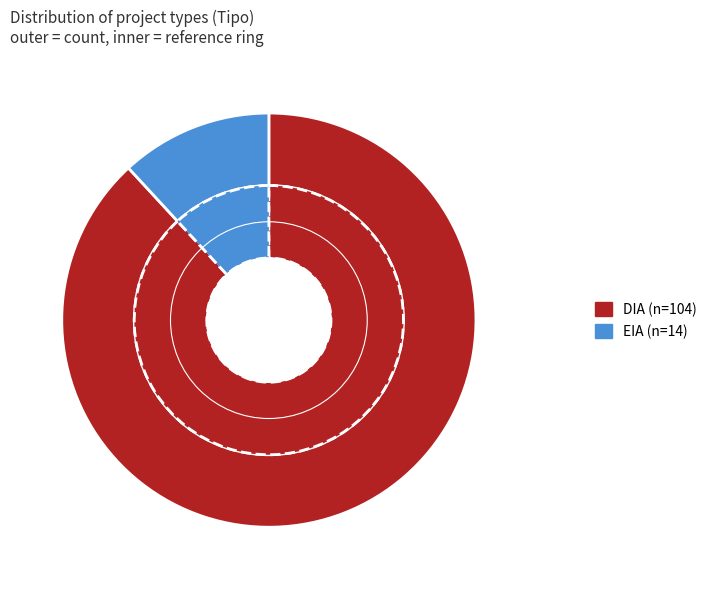

How many slices are in this pie chart?

2